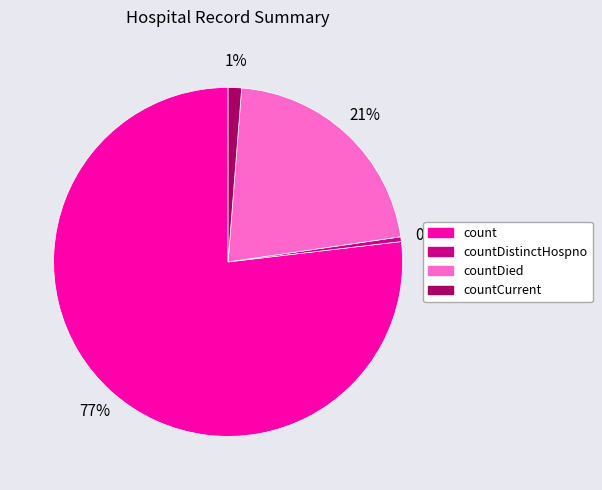

Which category has the biggest portion of the pie?

count